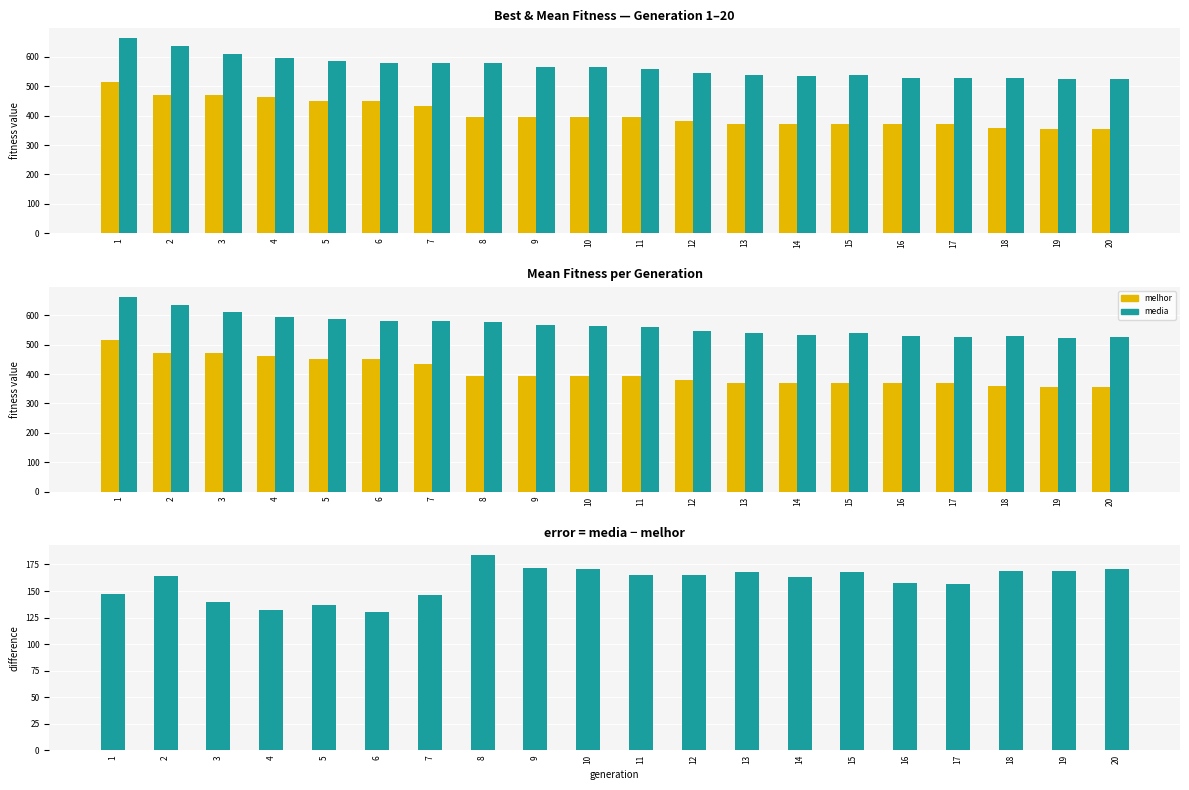

Does the chart contain stacked bars?

No